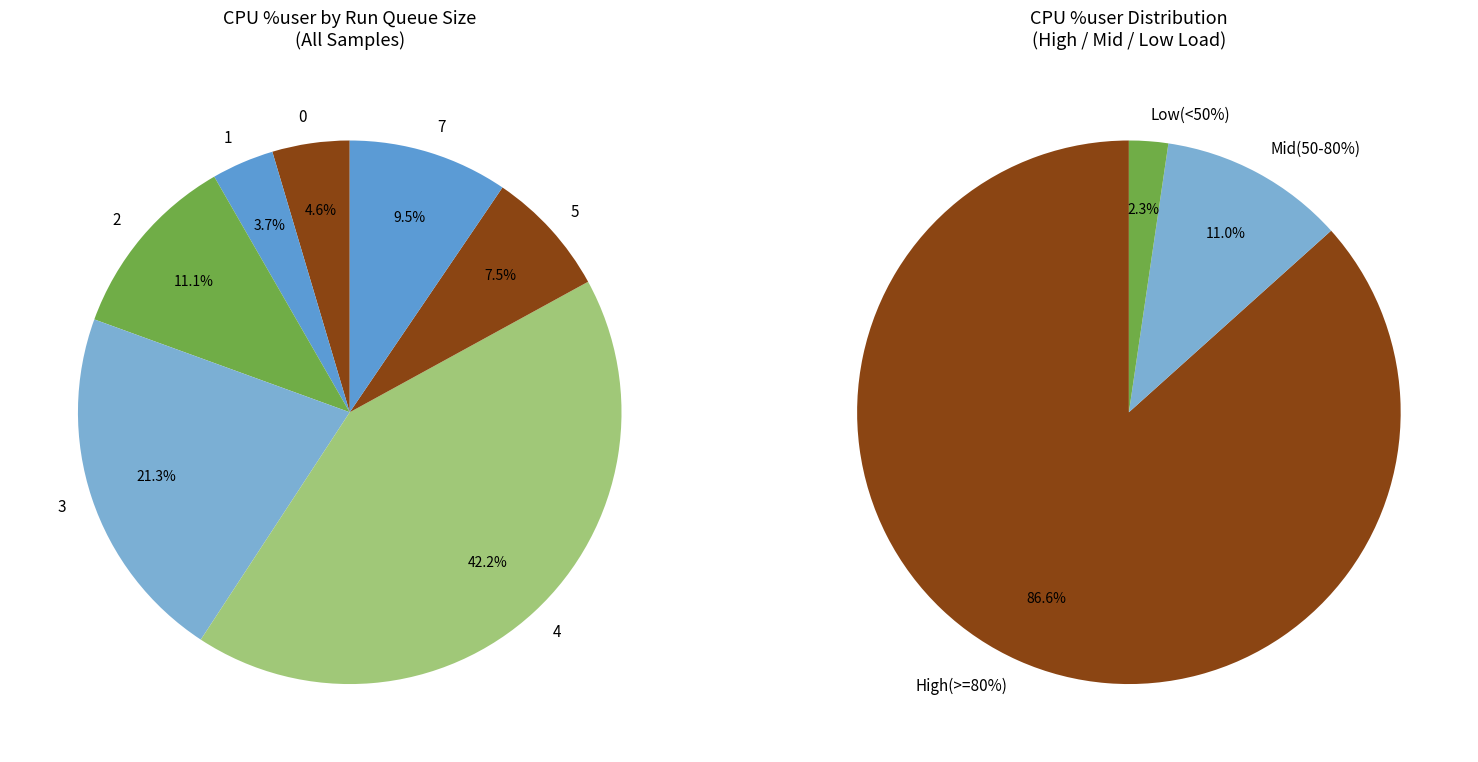

True or false: 1 accounts for 13% of the total.

False